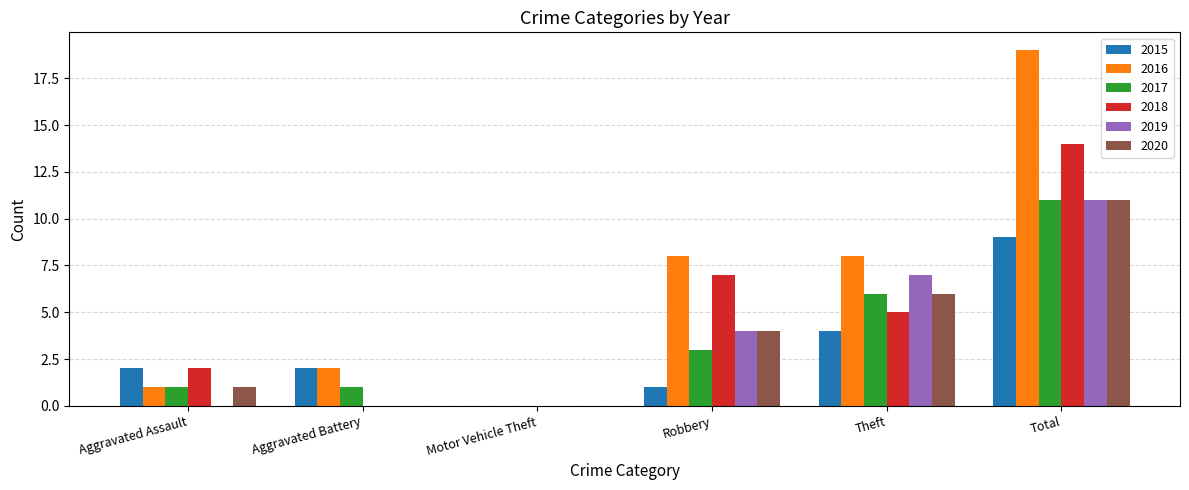

How many 2018 values are between 0 and 7?

5